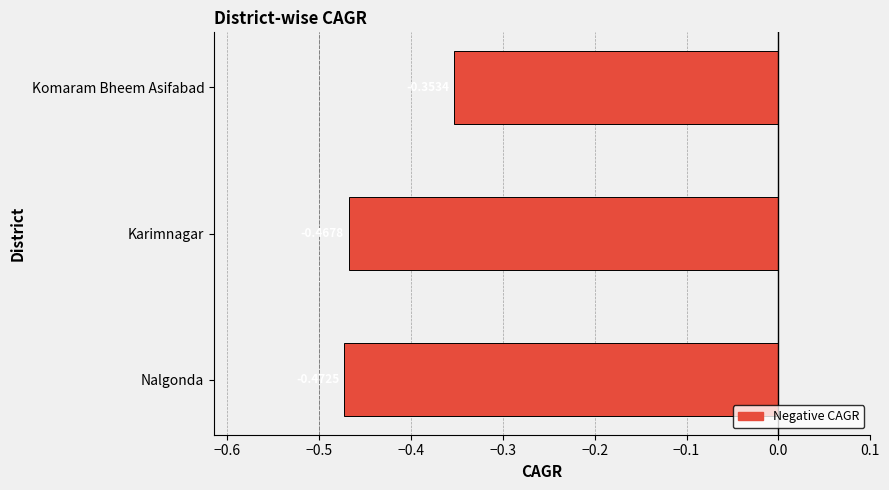

Which has a higher value, Nalgonda or Karimnagar?

Karimnagar